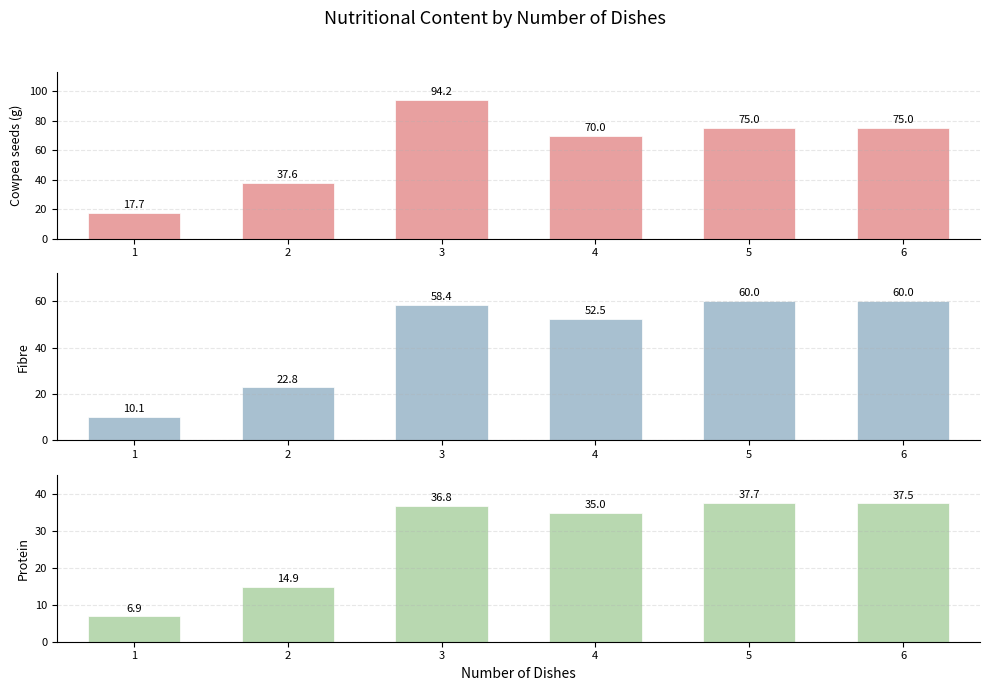

Which series has the largest total across all categories?

Cowpea seeds (g)